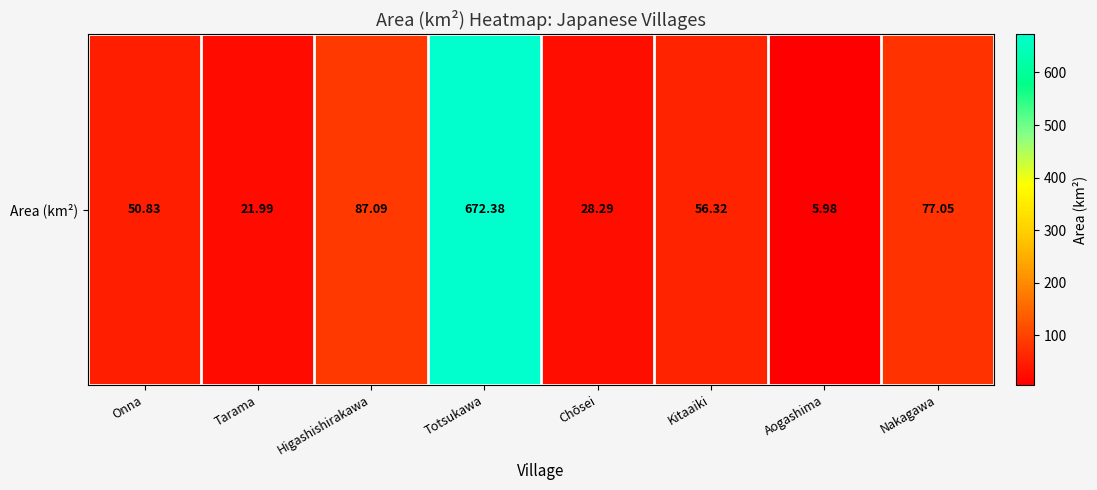

Reading left to right, list all the values displayed in this chart.

50.8	22.0	87.1	672.4	28.3	56.3	6.0	77.0